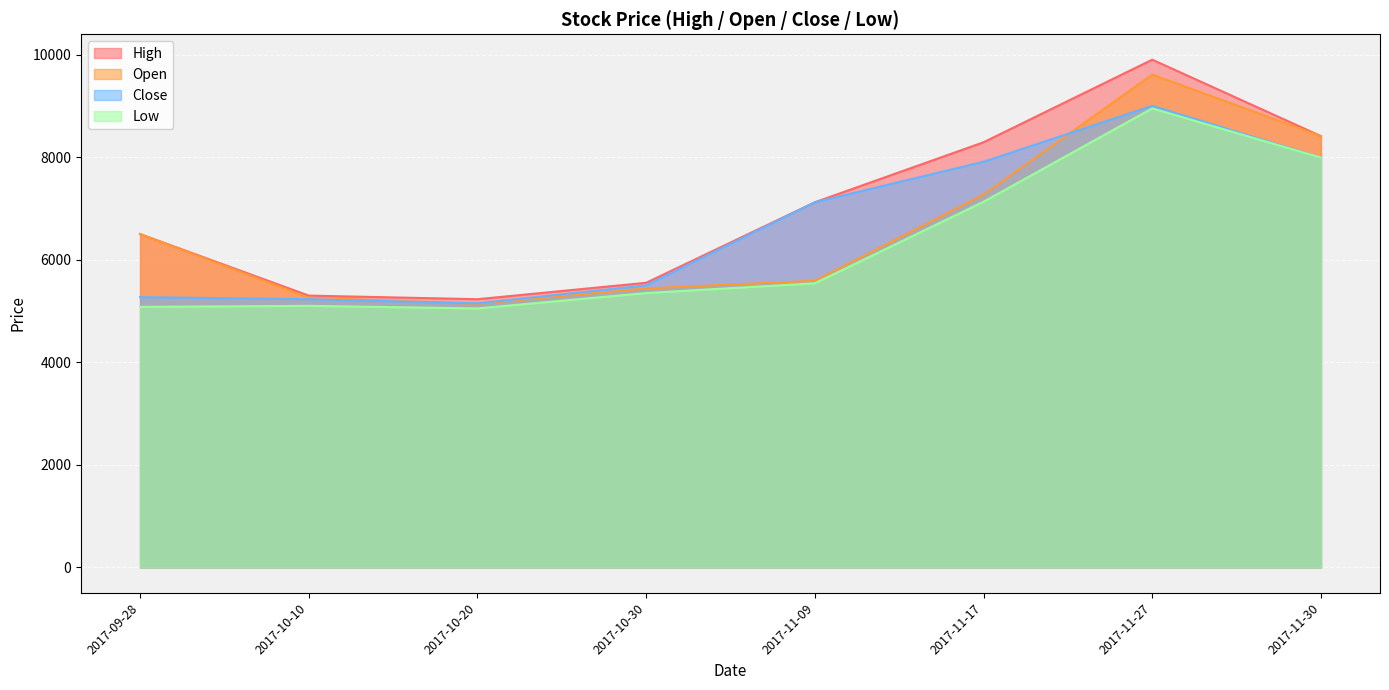

True or false: Close has more than 2 points higher than both neighbors.

False